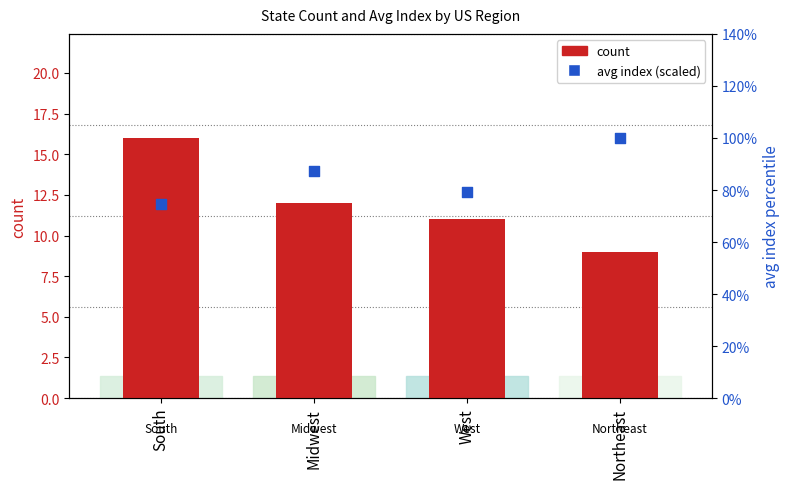

Which series has the widest spread of Y values?

avg index (scaled)